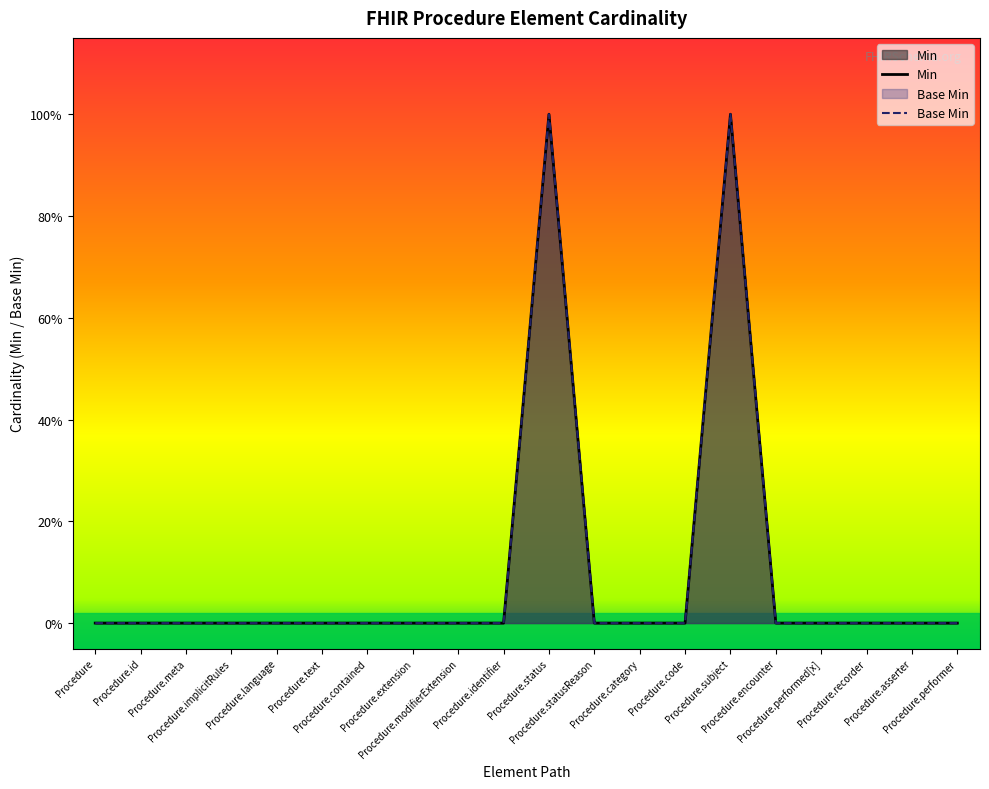

Is it true that the value at Procedure.identifier is 0?

False